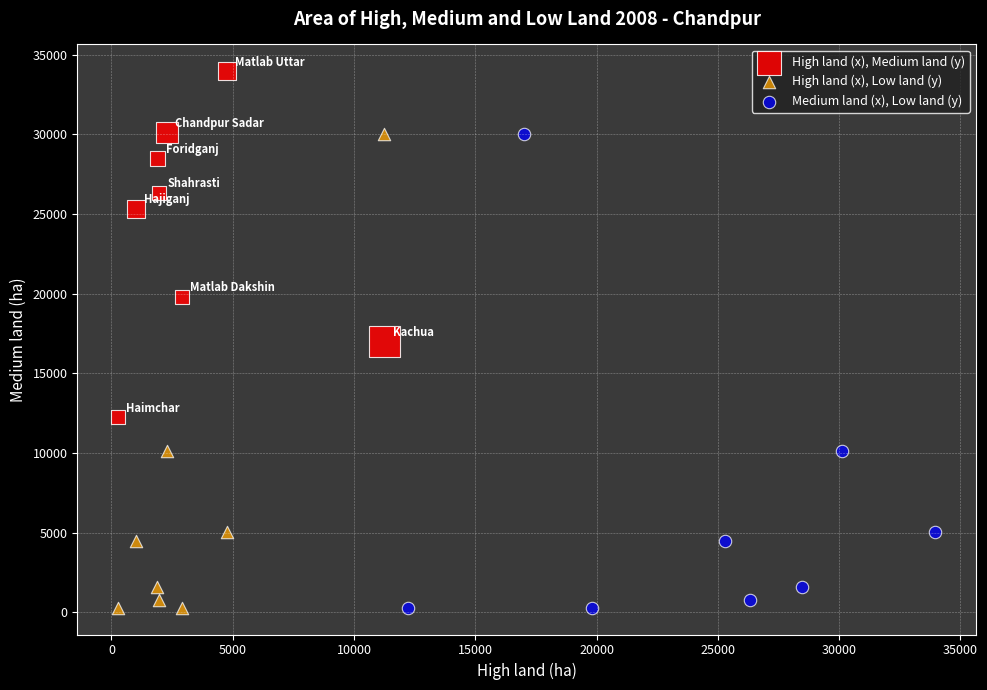

What are all the series names shown in the legend?

High land (x), Medium land (y), High land (x), Low land (y), Medium land (x), Low land (y)